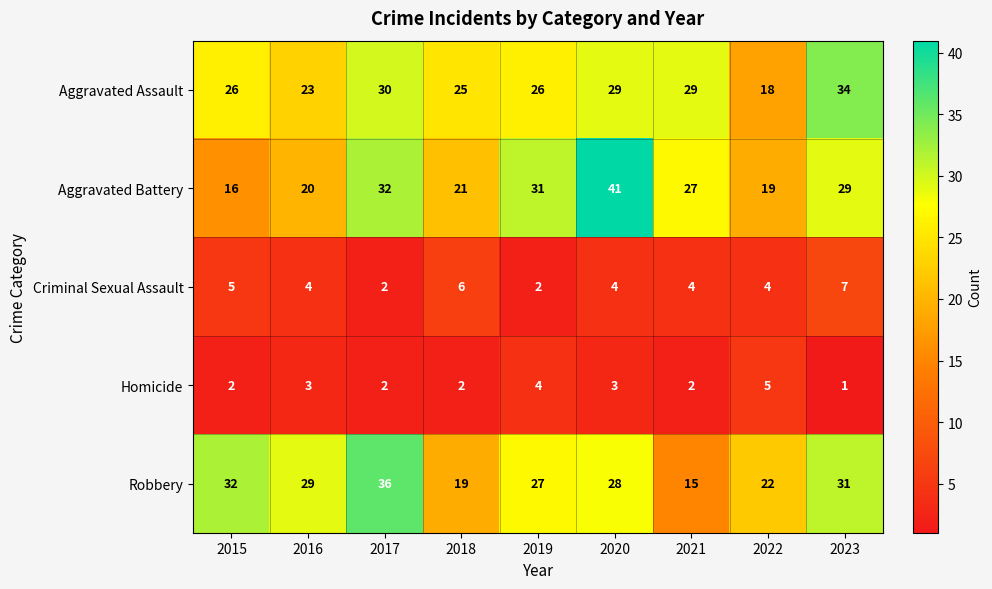

What is the difference between the maximum and minimum values in the Robbery series?

21